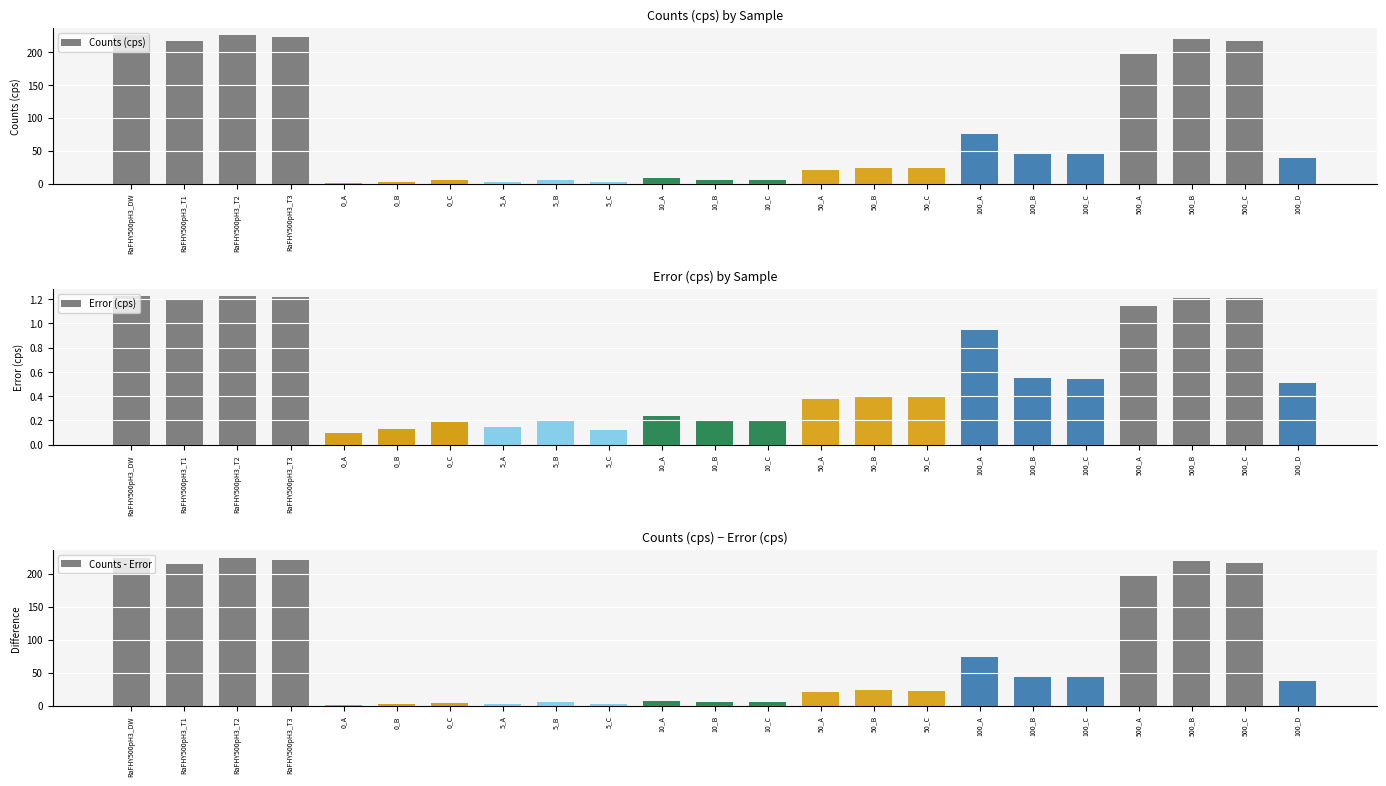

Rank the series by their maximum value, from lowest to highest.

Error (cps), Counts - Error, Counts (cps)